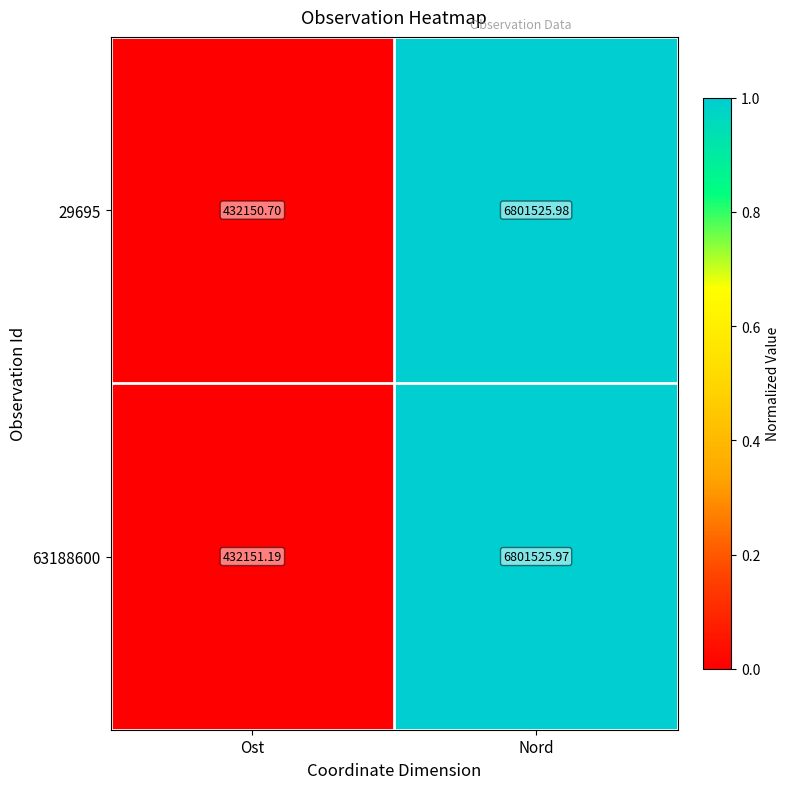

List the series in order of their peak value, lowest first.

63188600, 29695